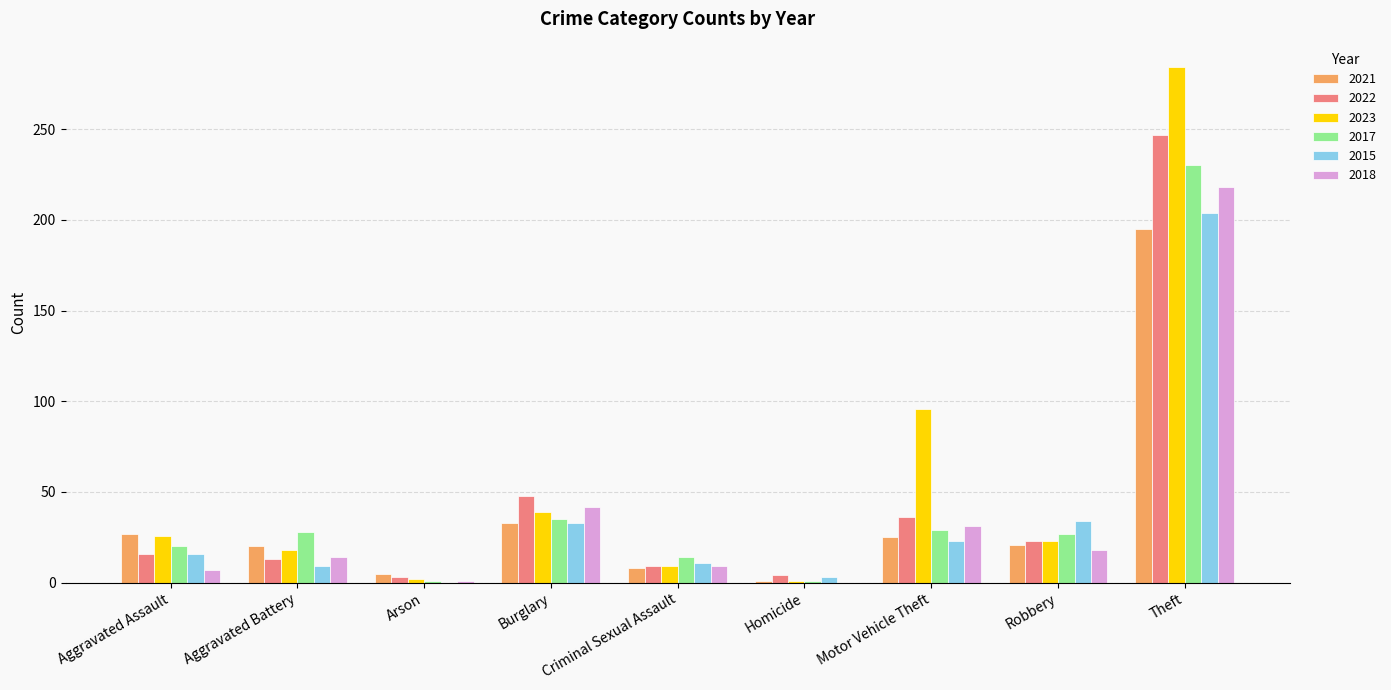

What is the sum of the 2018 values at Criminal Sexual Assault and Aggravated Assault?

16